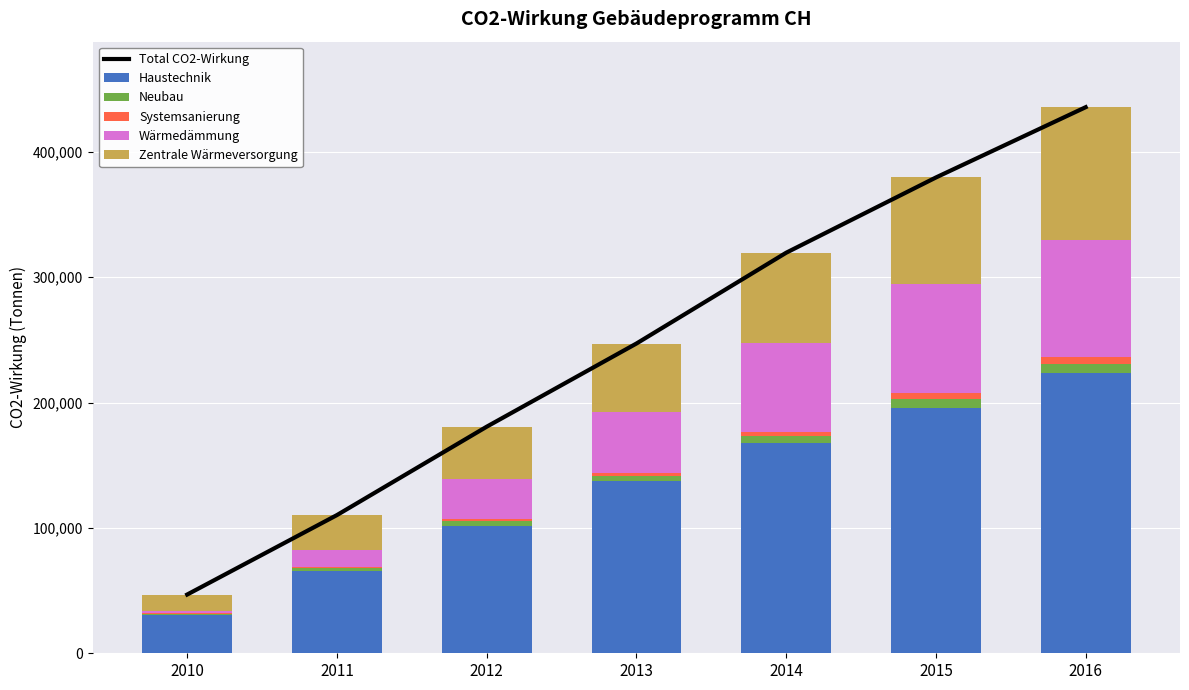

What is the difference between the second highest and second lowest values in the Wärmedämmung series?

72795